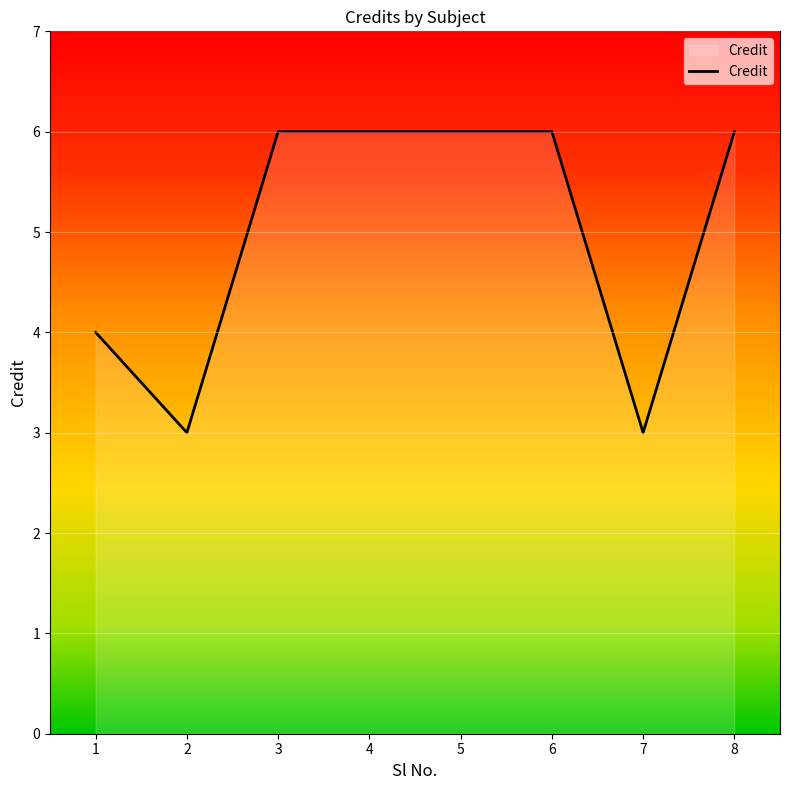

What is the maximum value shown in the chart?

6